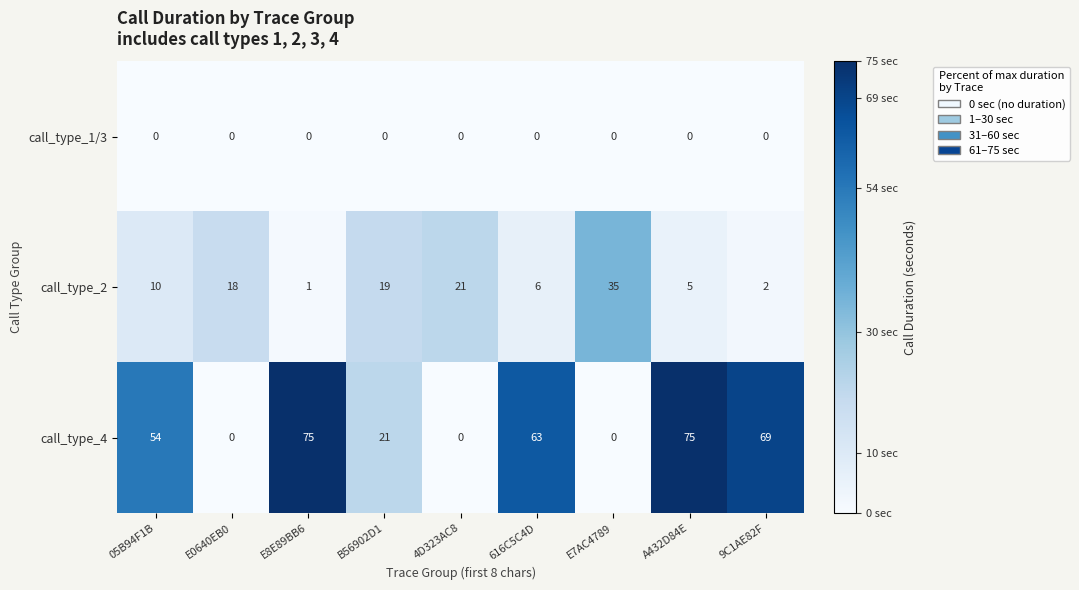

True or false: call_type_4 has a value of 75 at E8E89BB6.

True